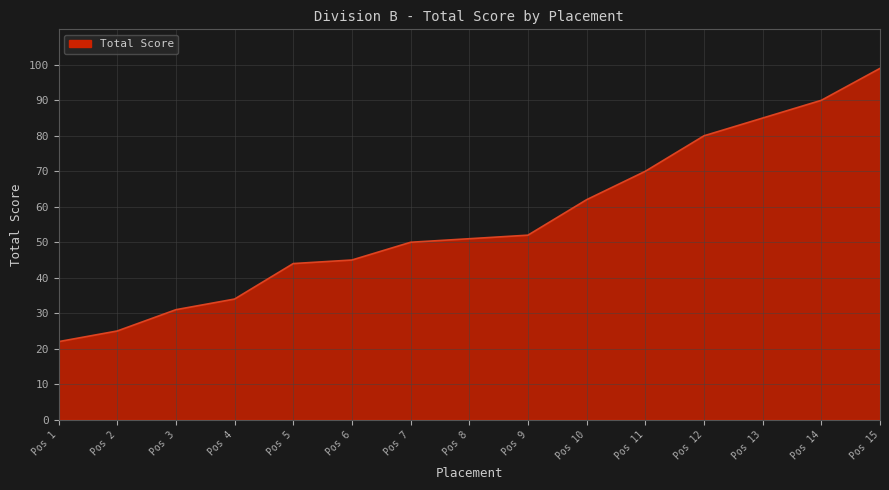

Between Pos 2 and Pos 8, which is larger?

Pos 8